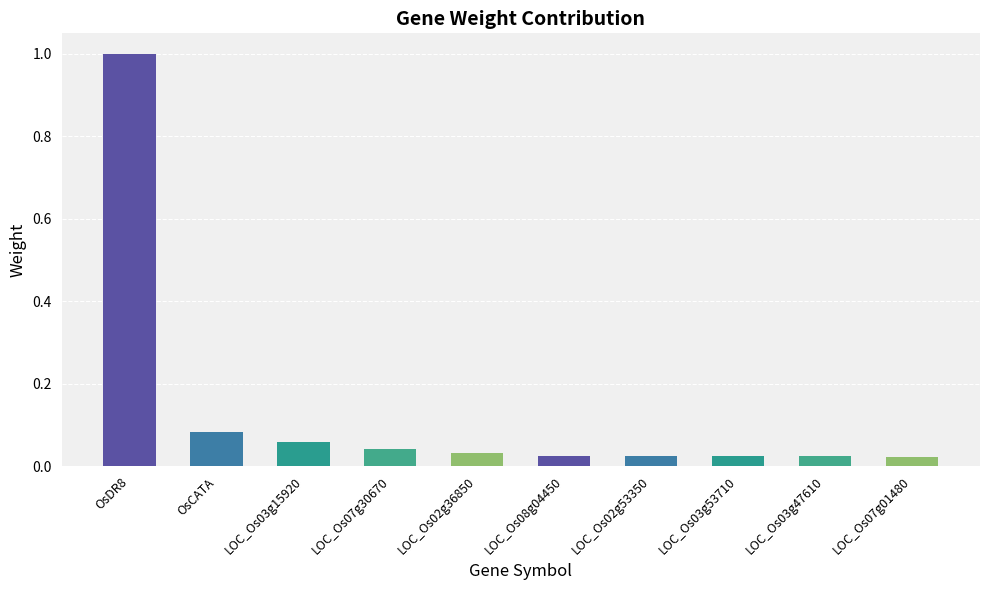

How many categories are shown in the chart?

10